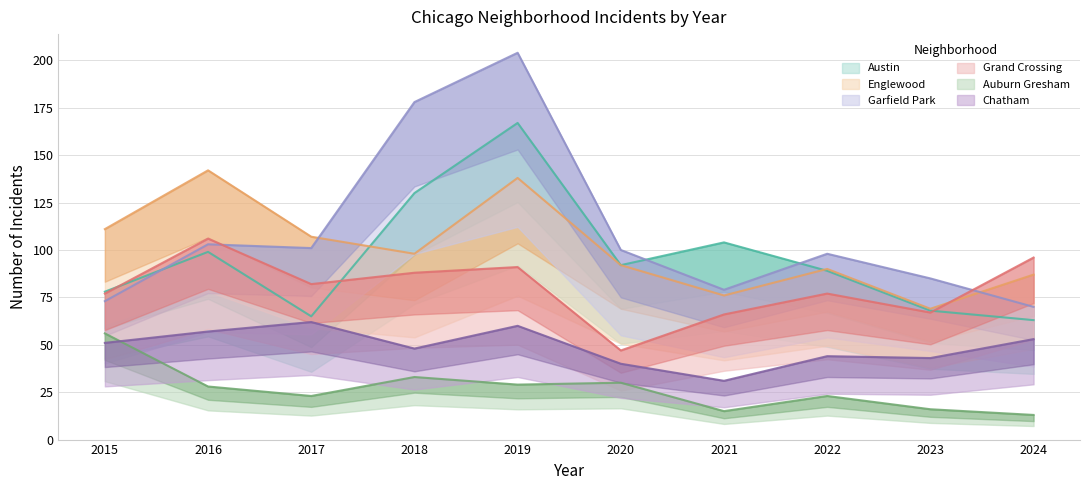

Which series has the largest total across all categories?

Garfield Park